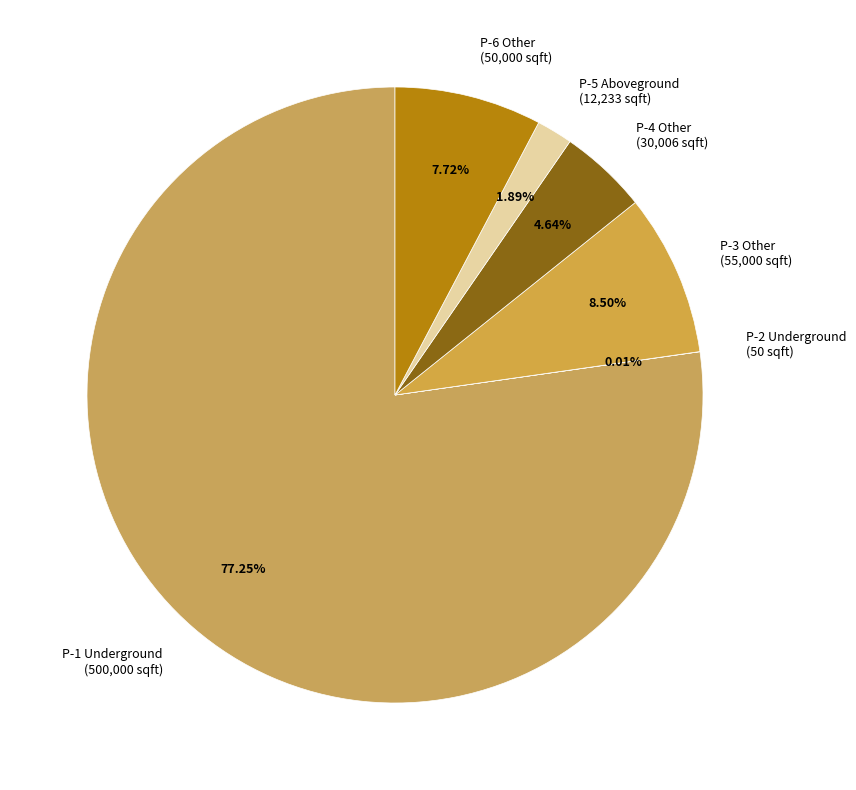

Which slice is the largest?

P-1 Underground (500,000 sqft)